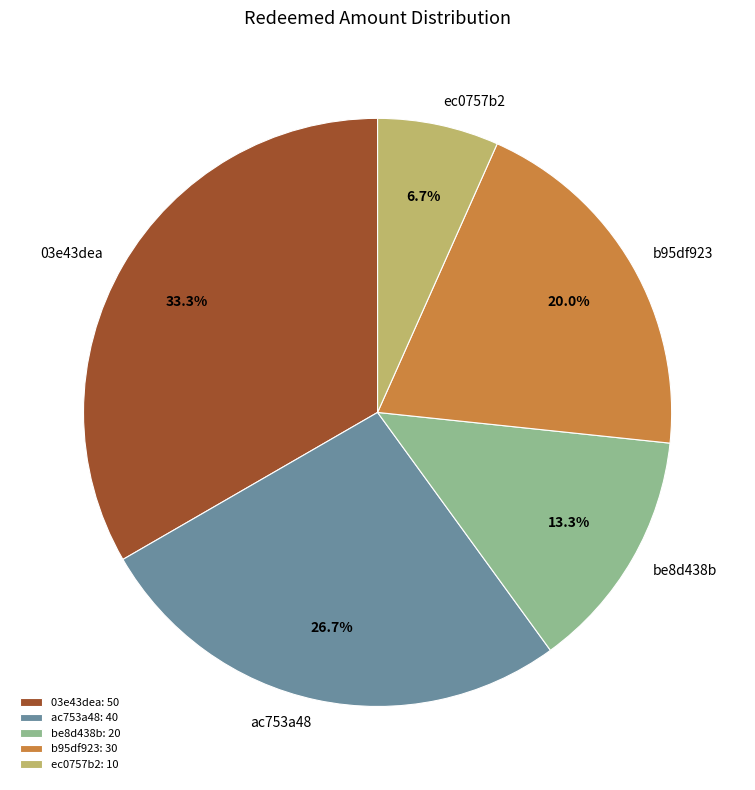

How many slices are in this pie chart?

5